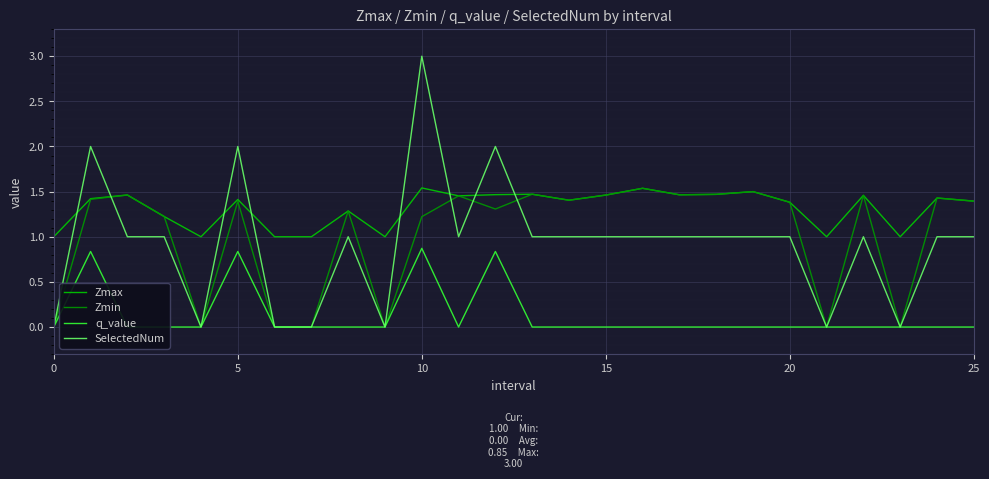

What is the label of the 26th point from the left?

25